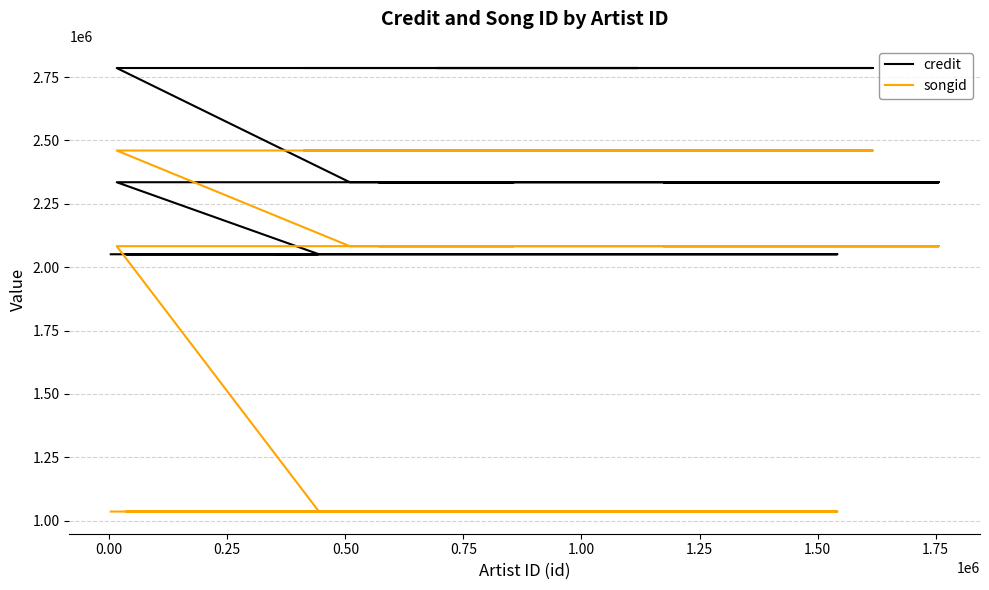

How many lines are shown in the chart?

2